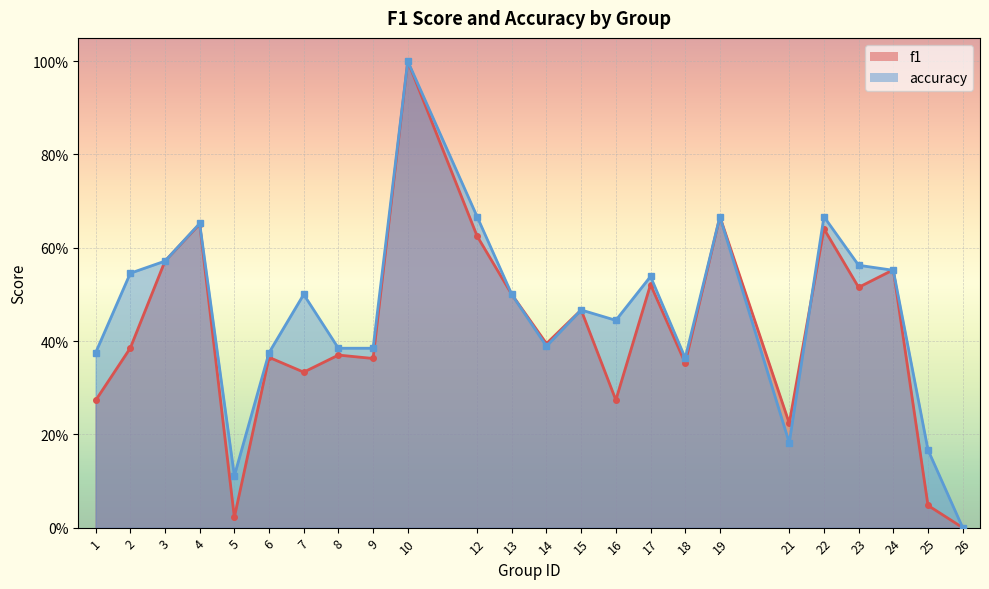

What are all the series names shown in the legend?

f1, accuracy